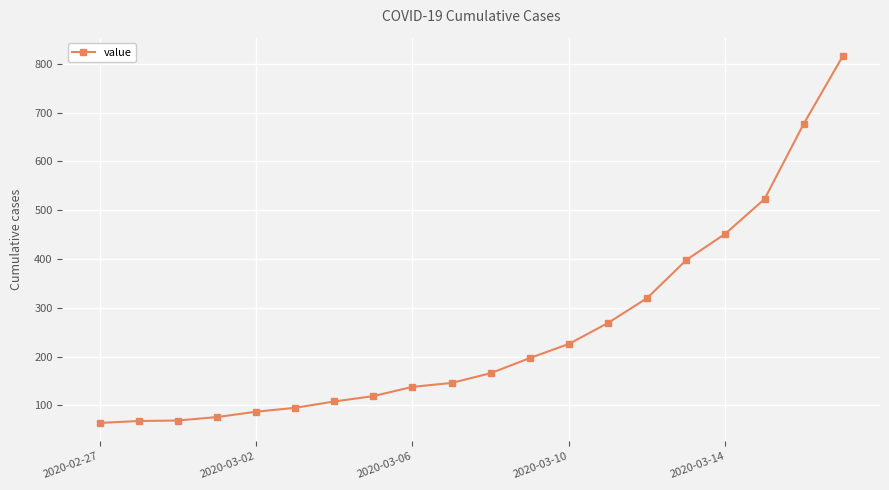

How many values are below 166?

10